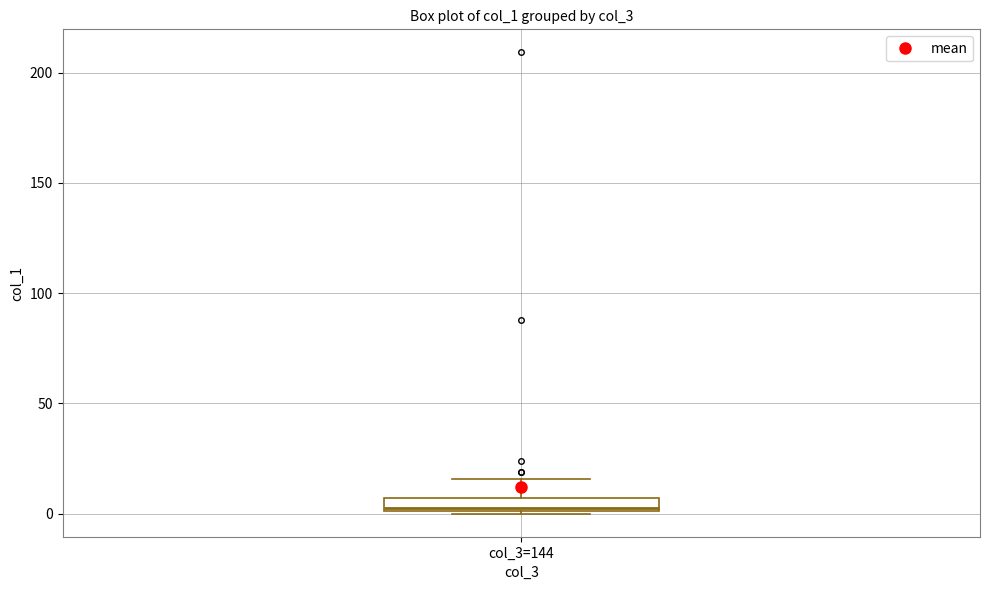

Where is the upper edge of the box for col_3=144 on the y-axis? The values are not printed on the chart, so give them approximately, as read against the axis.

5